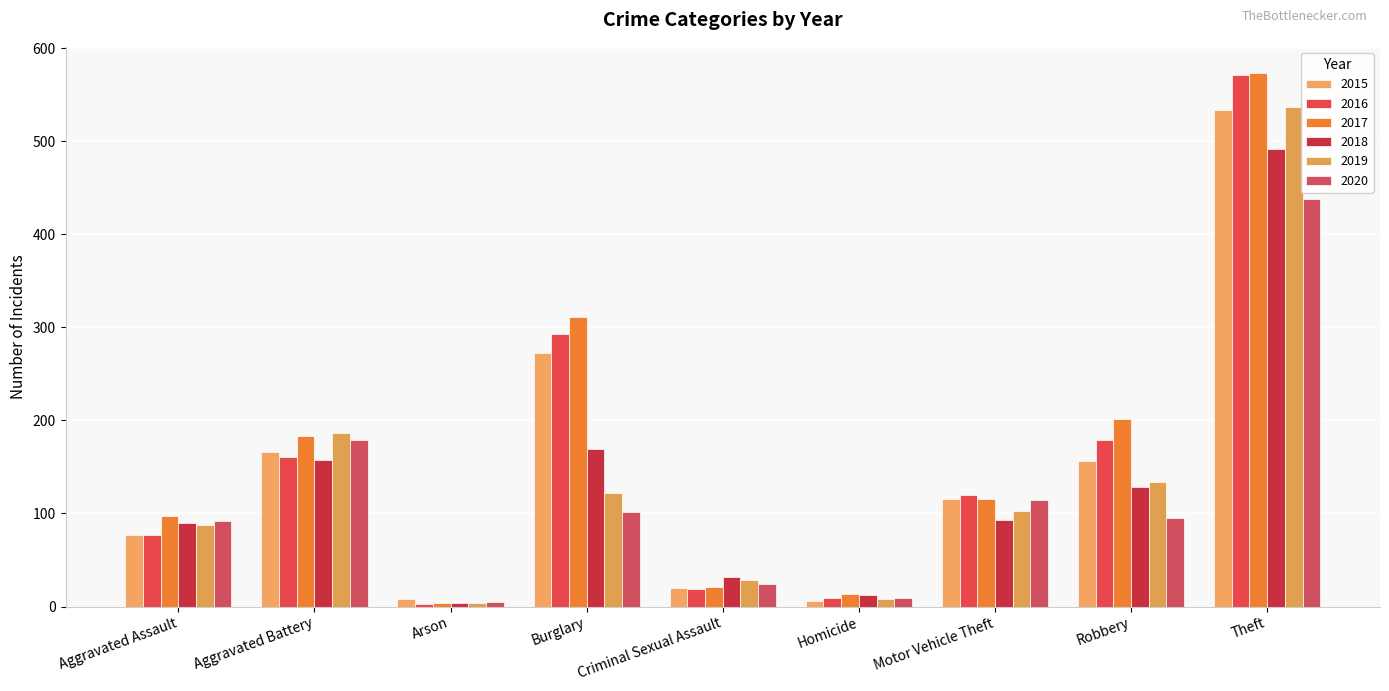

Reading left to right, list all the values displayed in this chart.

2015: 77	166	8	272	20	6	116	156	534
2016: 77	161	3	293	19	9	120	179	571
2017: 97	183	4	311	21	13	116	202	573
2018: 90	158	4	169	32	12	93	129	492
2019: 88	186	4	122	28	8	103	134	537
2020: 92	179	5	102	24	9	115	95	438